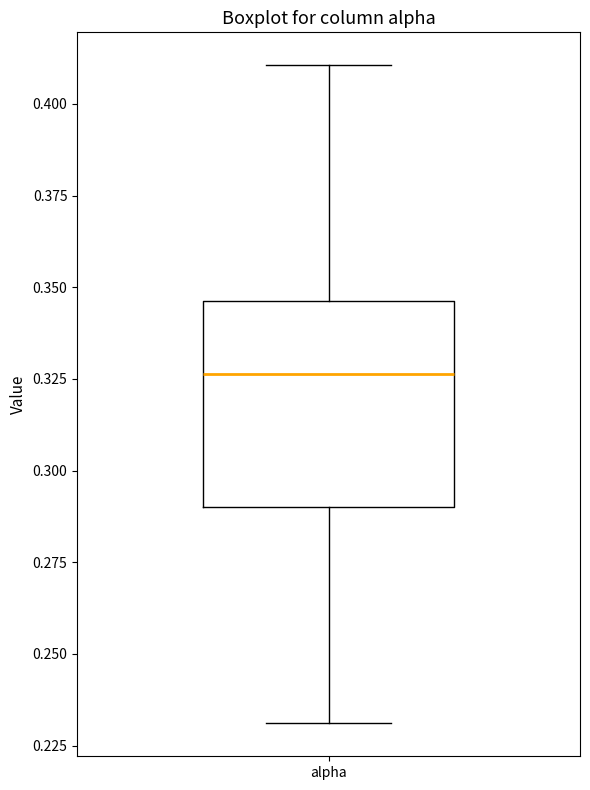

Read this box plot against the y-axis: the position of the median line, the range covered by the box, and the ends of both whiskers. The values are not printed on the chart, so give them approximately, as read against the axis.

median 0.325, box 0.290 to 0.345, whiskers 0.230 to 0.410